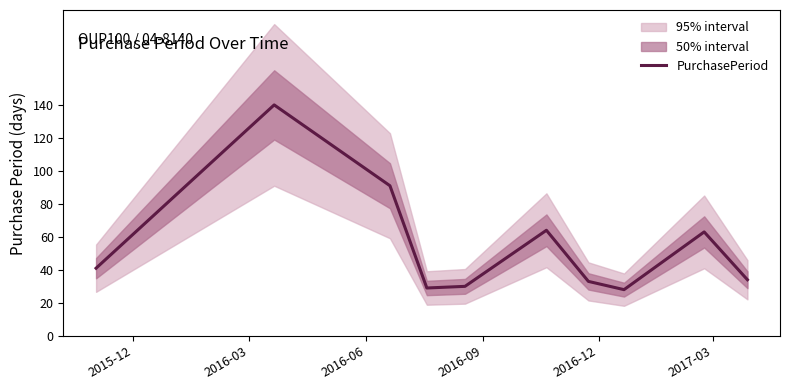

What is the value of the 3rd point from the left?

91